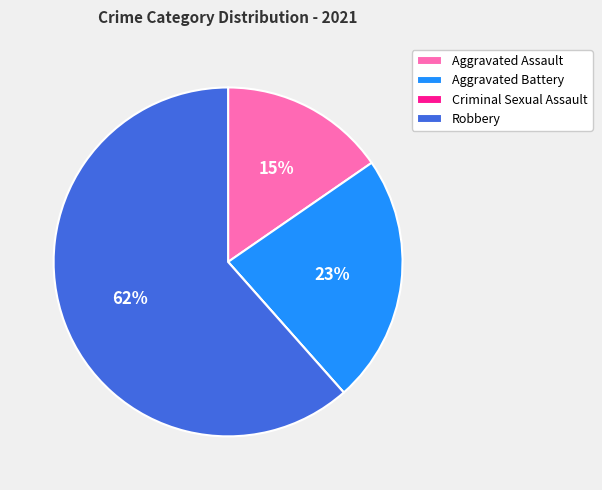

Does Robbery represent more than half of the total?

Yes